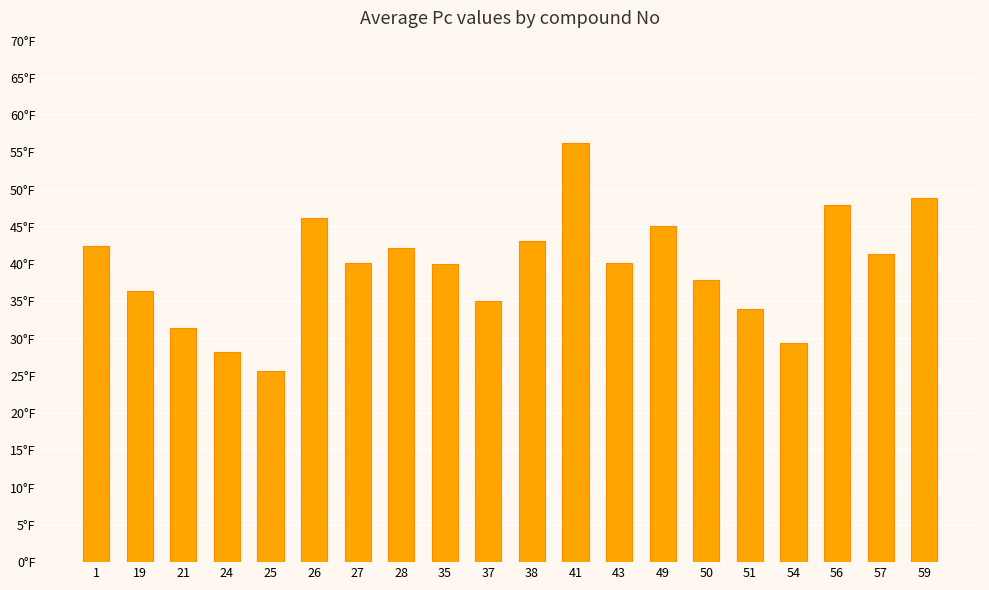

Between 35 and 24, which is larger?

35